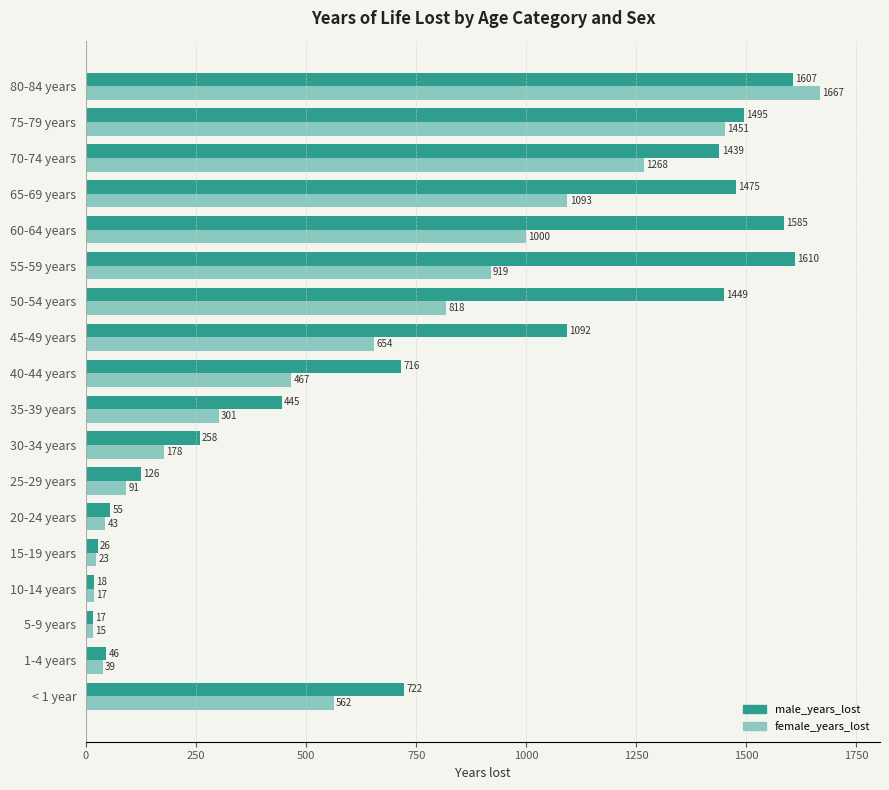

What is the difference between the maximum and minimum values in the female_years_lost series?

1651.5